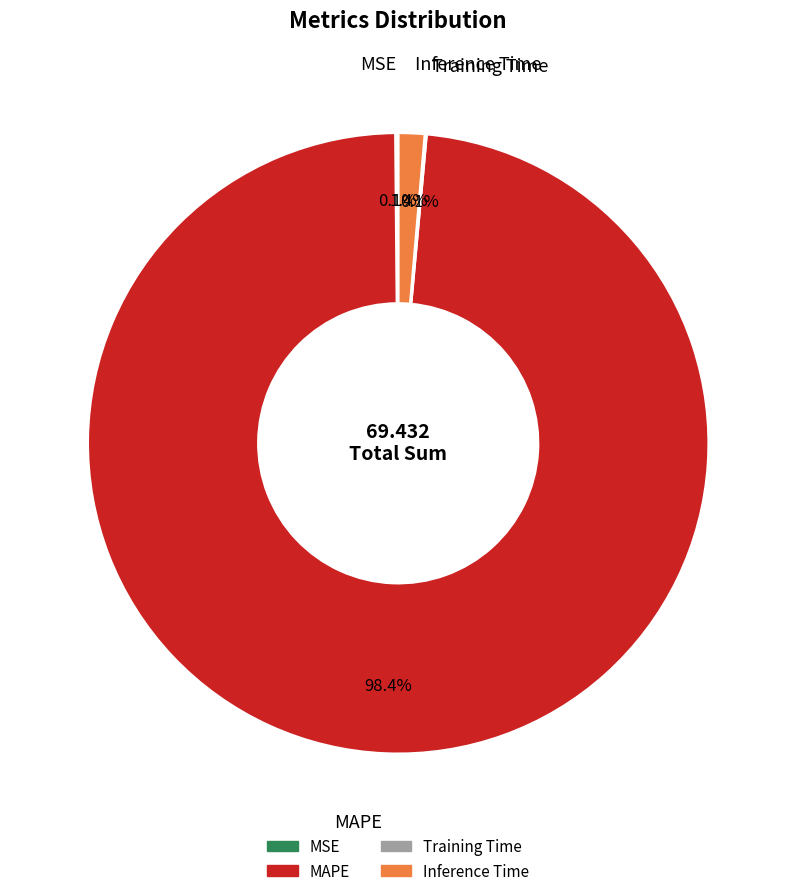

Does any single category account for the majority?

Yes